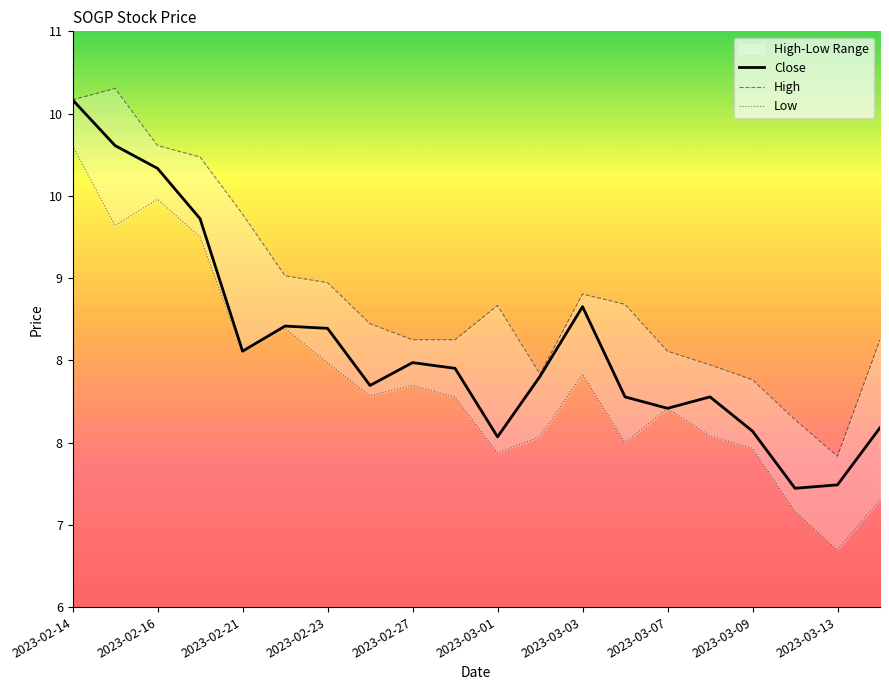

At how many categories does at least one series exceed 9?

6